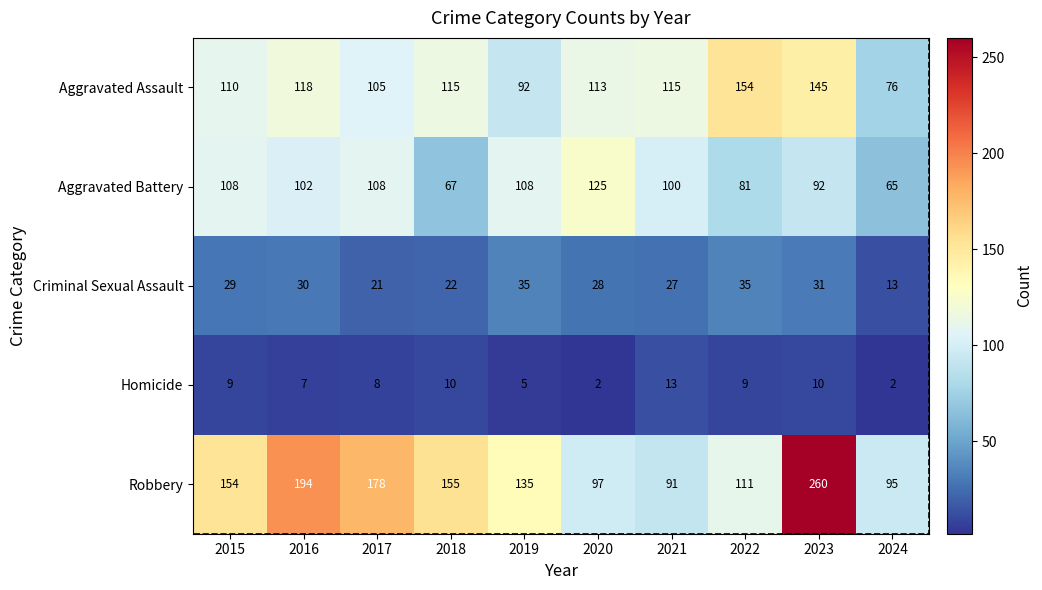

List the series in order of their peak value, lowest first.

Homicide, Criminal Sexual Assault, Aggravated Battery, Aggravated Assault, Robbery